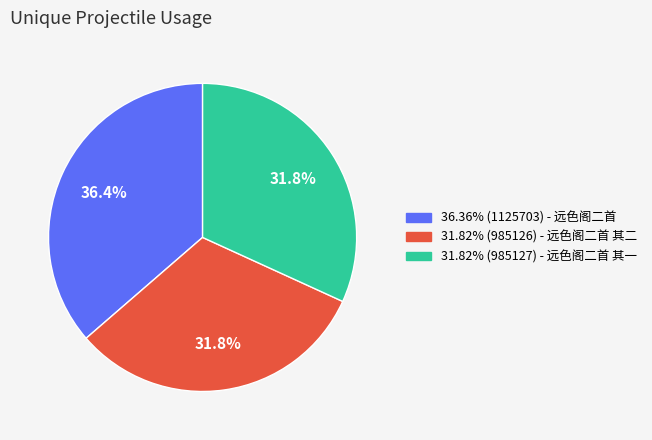

Is there any slice that represents more than half of the pie?

No